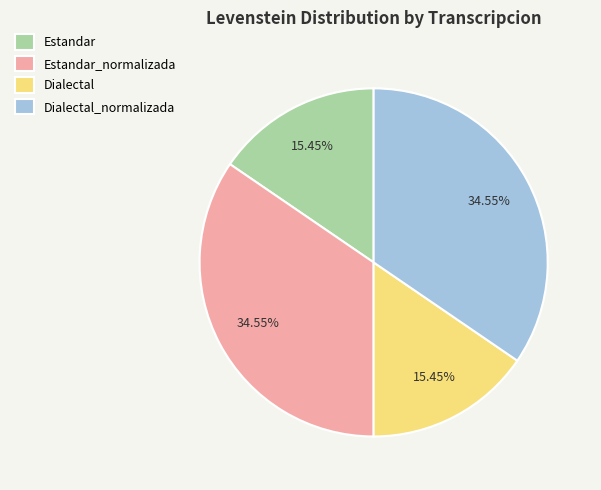

To the nearest percent, what portion does Dialectal represent?

15%